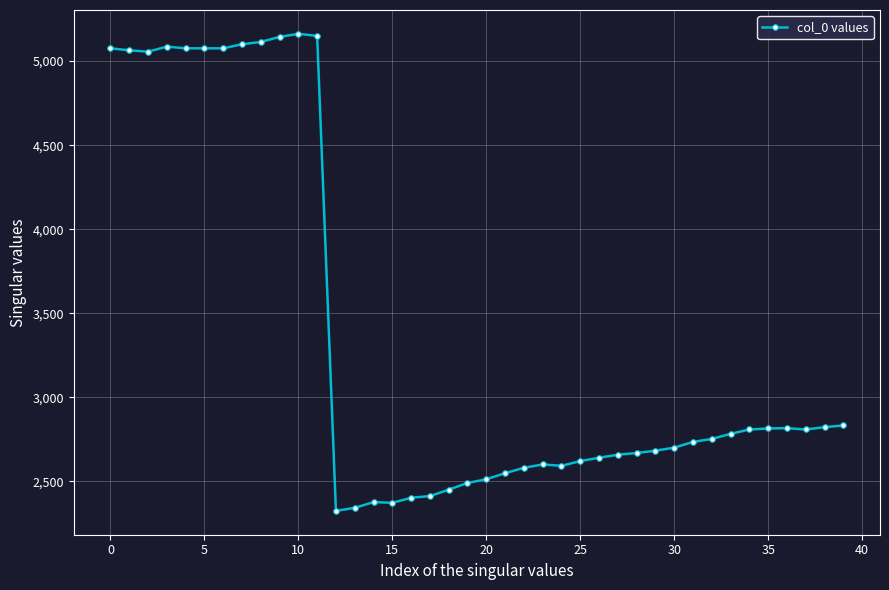

What is the difference between the maximum and minimum values?

2837